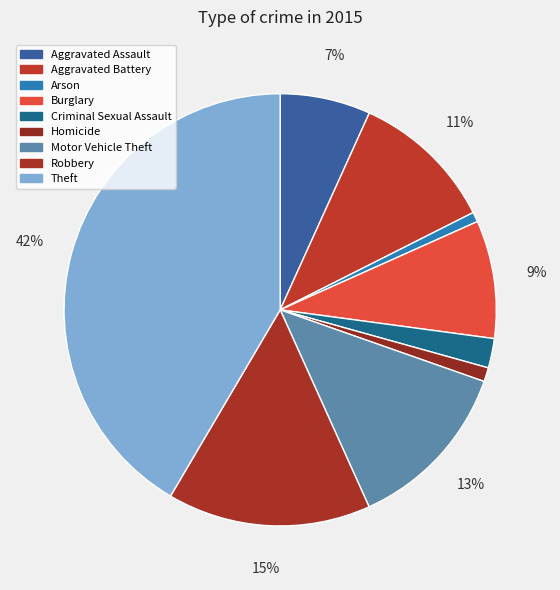

To the nearest percent, what percentage of the pie is Burglary?

9%